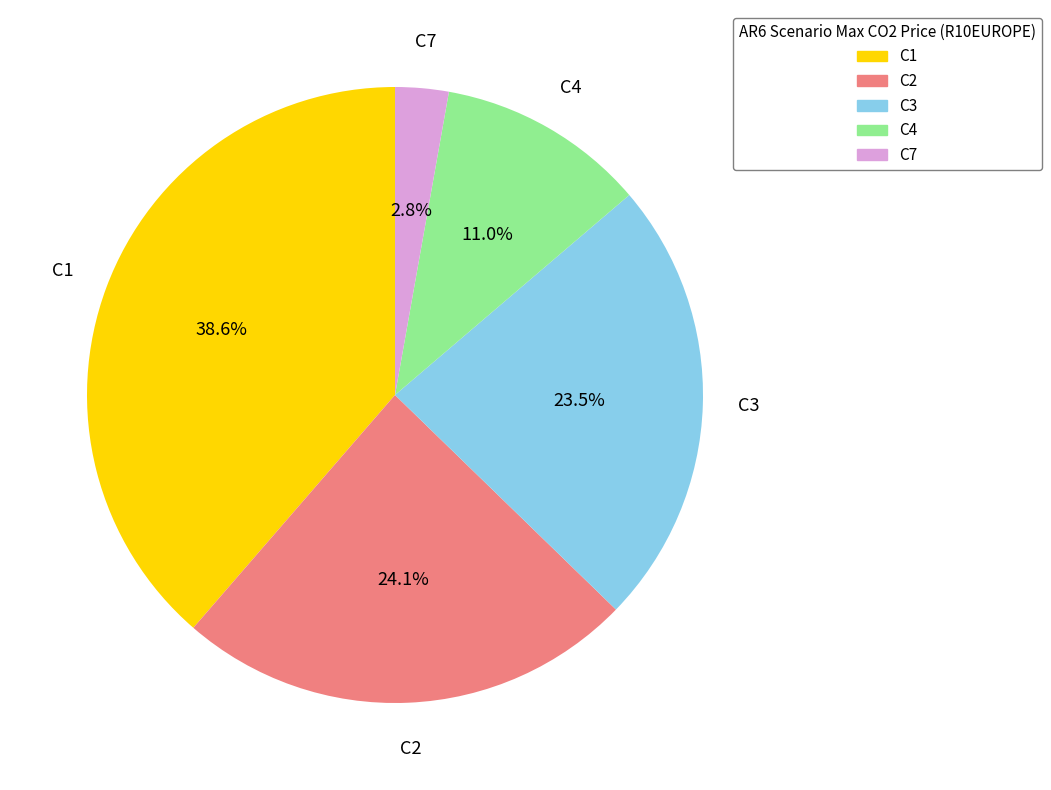

To the nearest percent, what is the combined percentage of C2 and C3?

48%